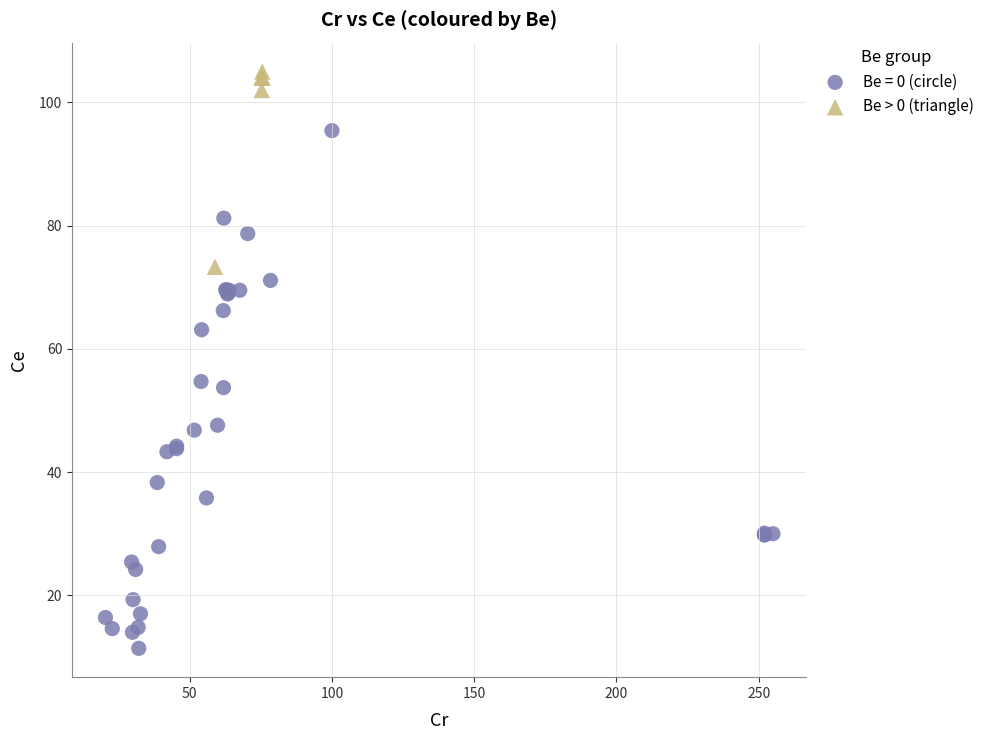

Which series reaches the maximum Y coordinate?

Be > 0 (triangle)